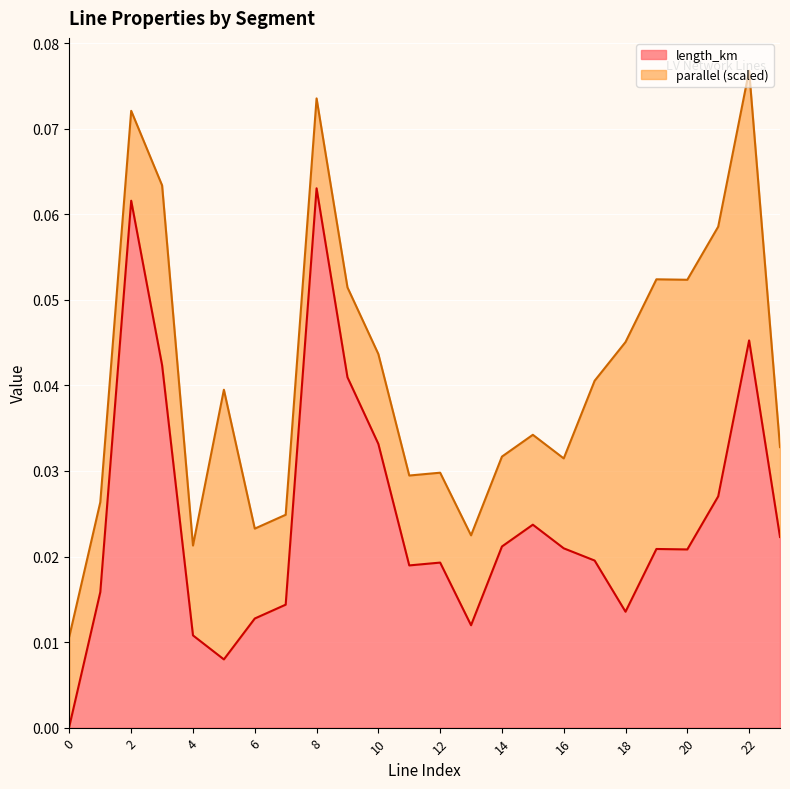

True or false: the data shows 0.0 at line_20.

False